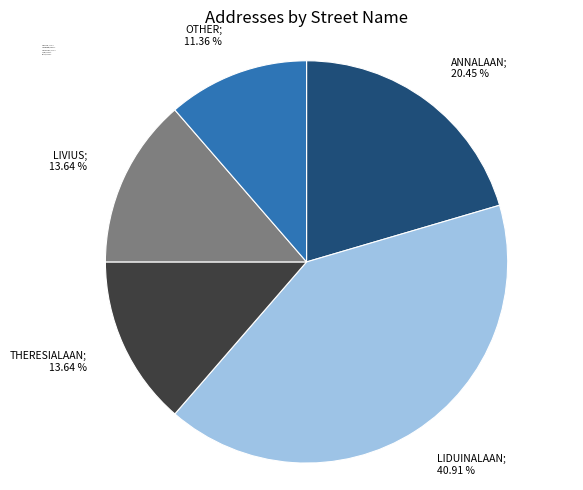

Is it true that Annalaan is 29% of the pie?

False